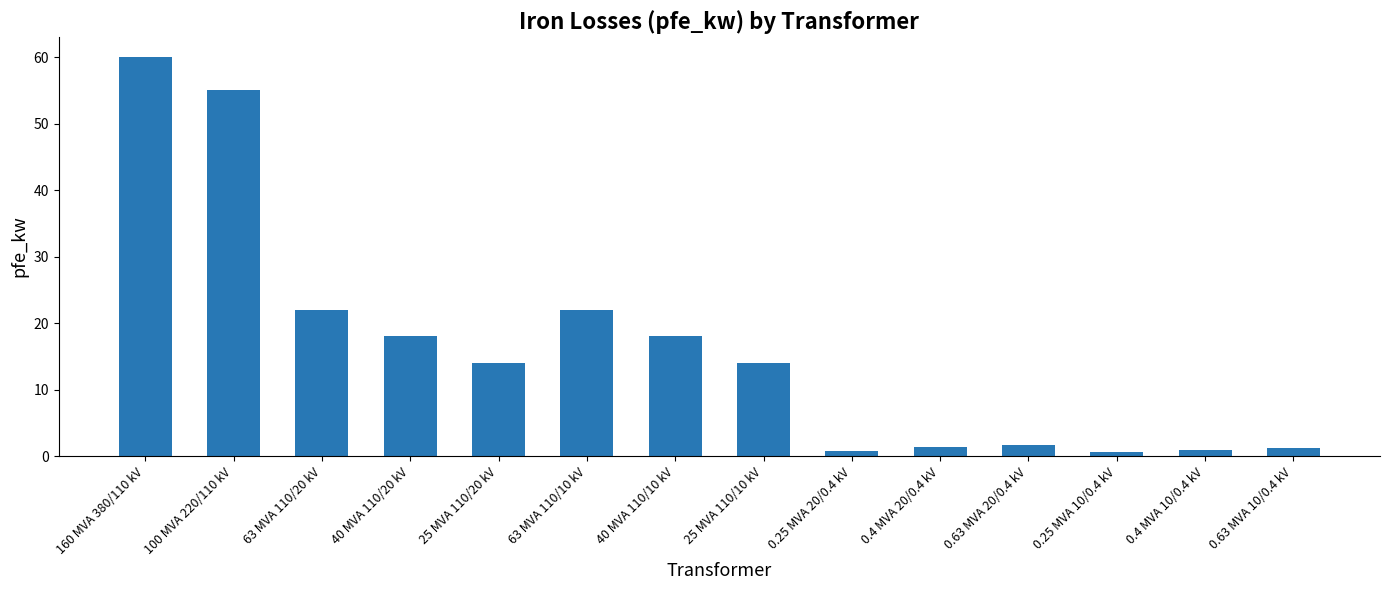

What is the greatest value displayed?

60.0